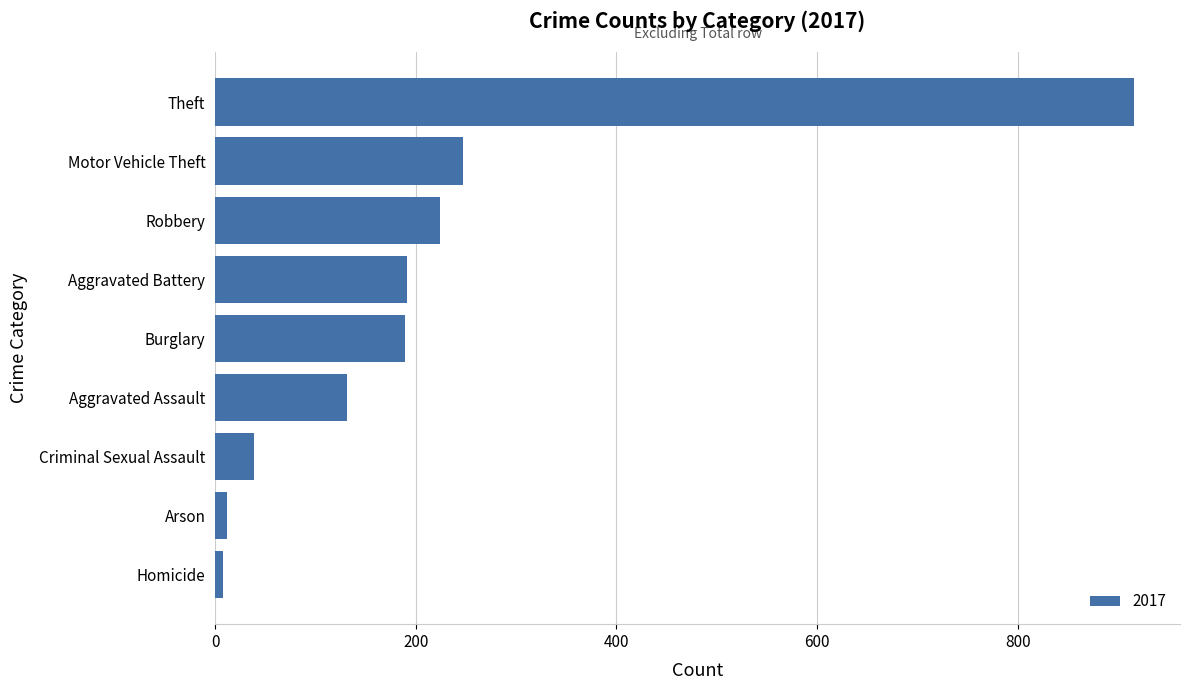

Where is the data nearest to the value 462?

Motor Vehicle Theft